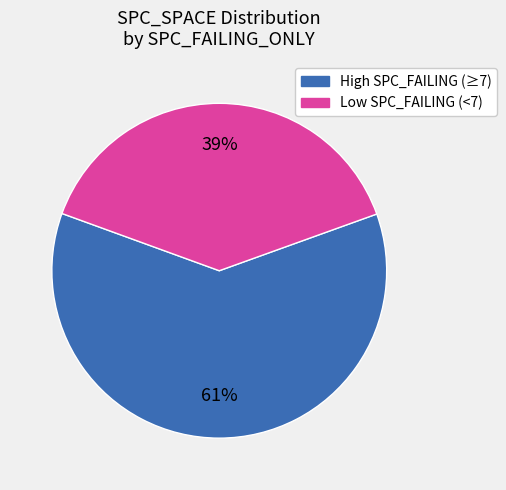

Is there a majority slice in this chart?

Yes